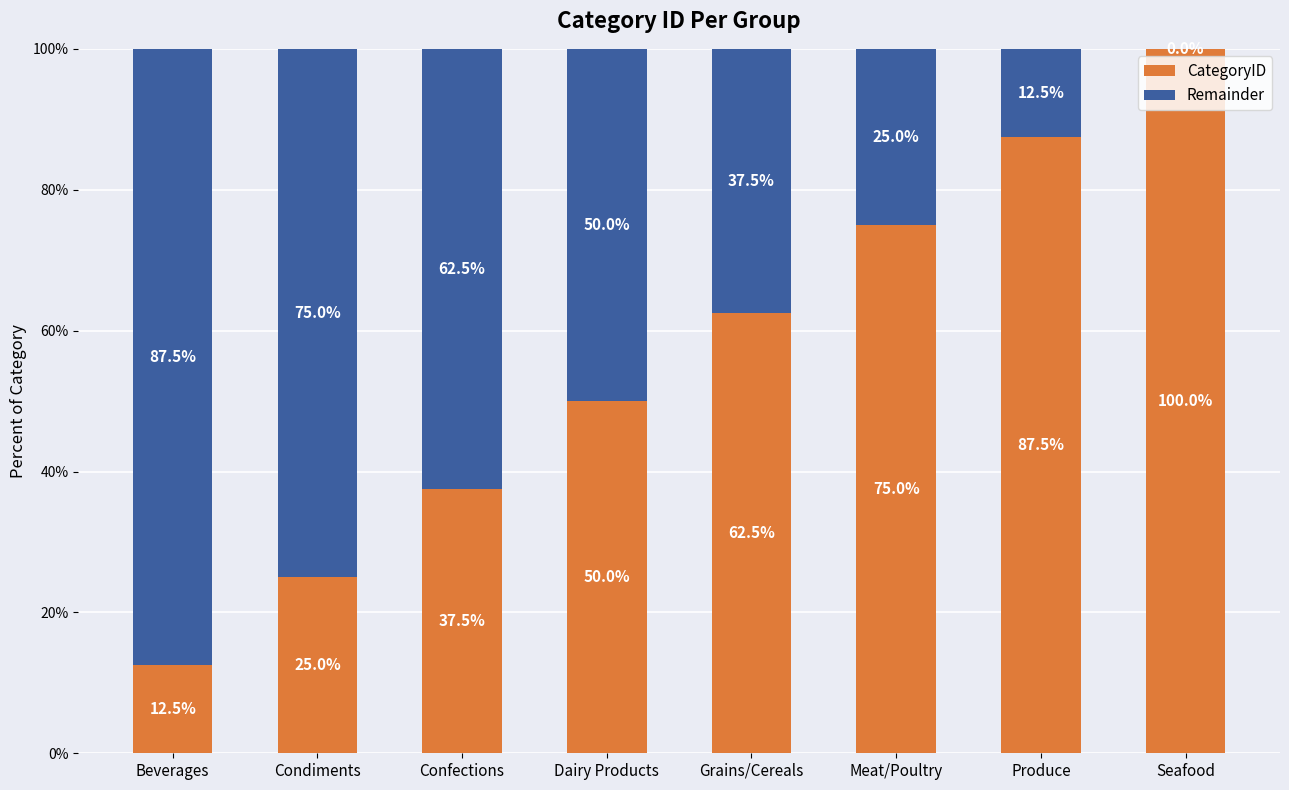

Which category has the highest value in the CategoryID series?

Seafood